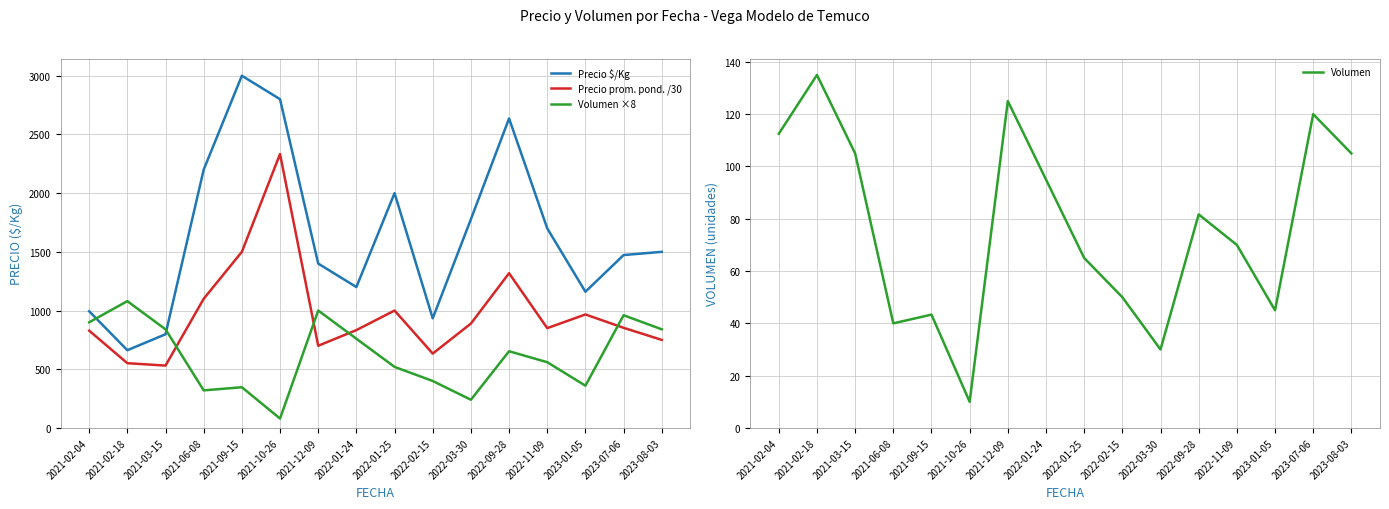

True or false: Precio $/Kg and Volumen intersect in this chart.

False